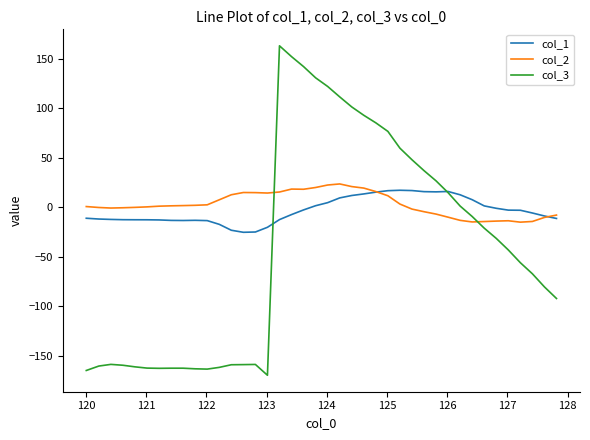

List the series in order of their peak value, highest first.

col_3, col_2, col_1